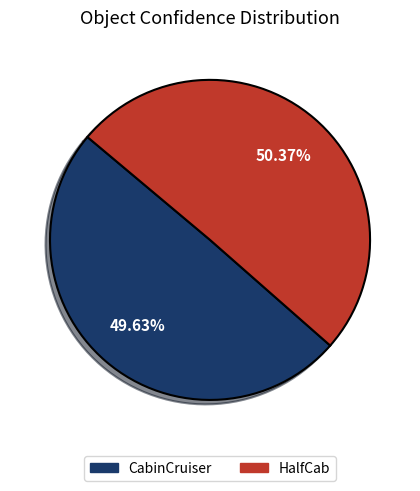

To the nearest percent, what portion does HalfCab represent?

50%